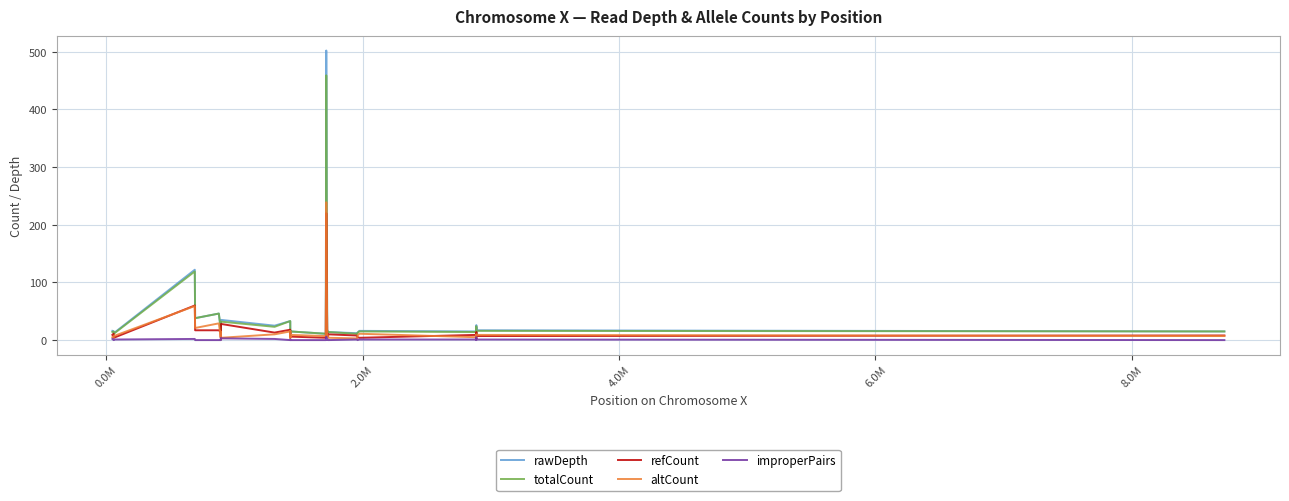

Which series has the widest spread of values?

rawDepth